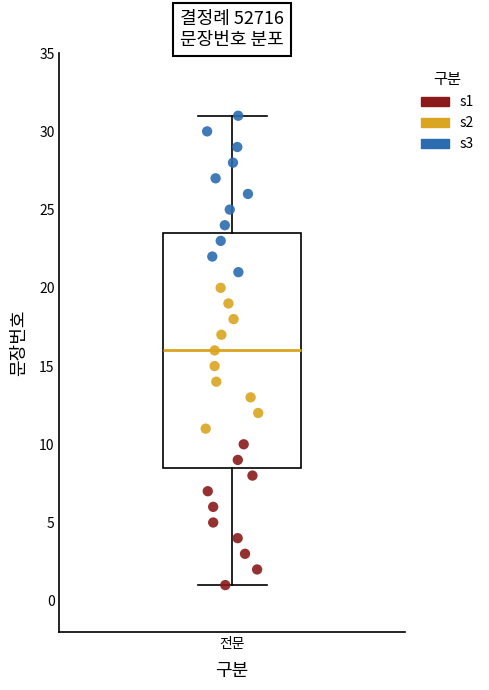

Transcribe this box plot: give where the median line is, the range the box spans, and where the two whiskers end, as read against the y-axis. The values are not printed on the chart, so give them approximately, as read against the axis.

median 16.0, box 8.5 to 23.5, whiskers 1.0 to 31.0